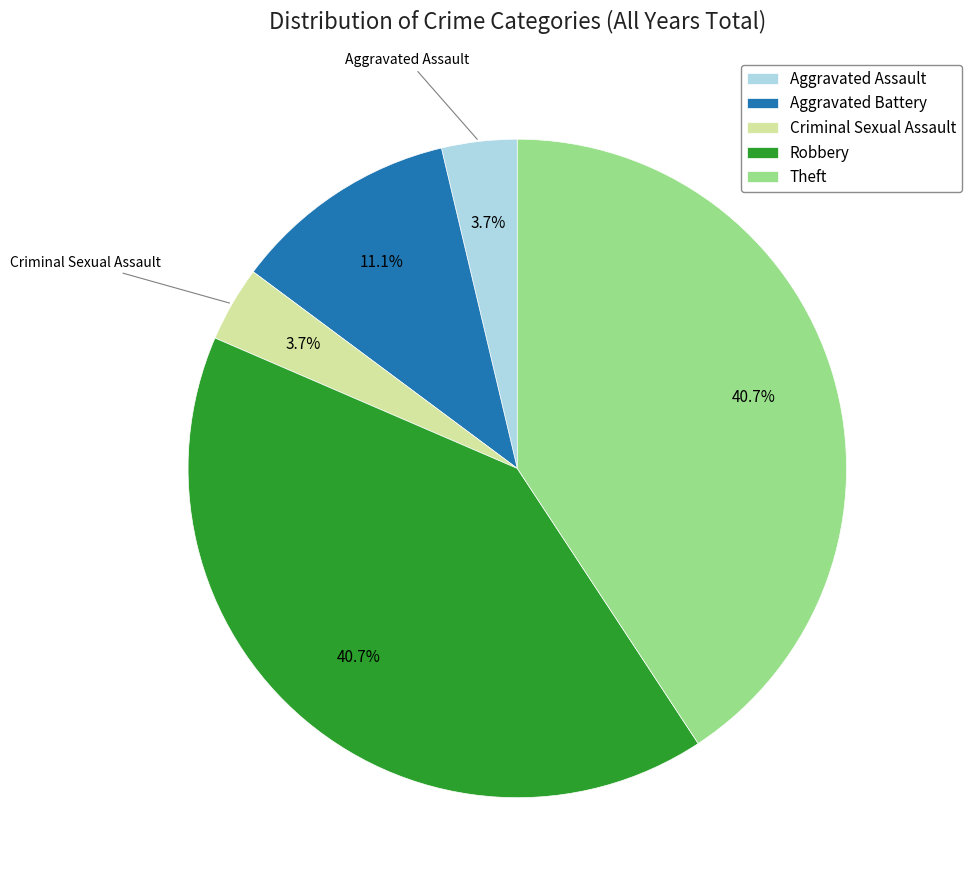

Do Aggravated Battery and Aggravated Assault together represent more than half of the pie?

No